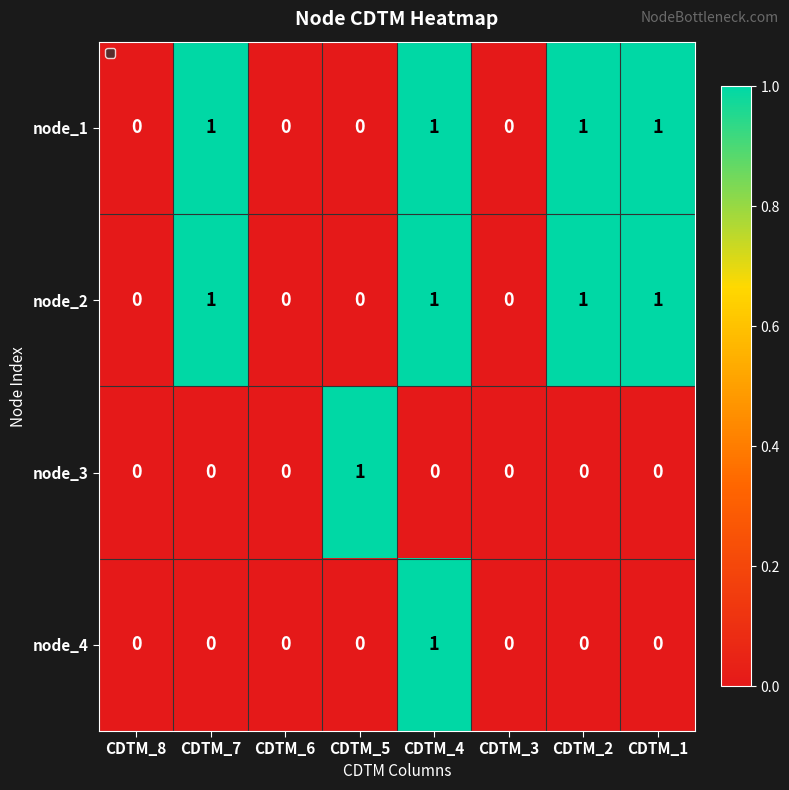

At which category is the sum across all series the highest?

CDTM_4